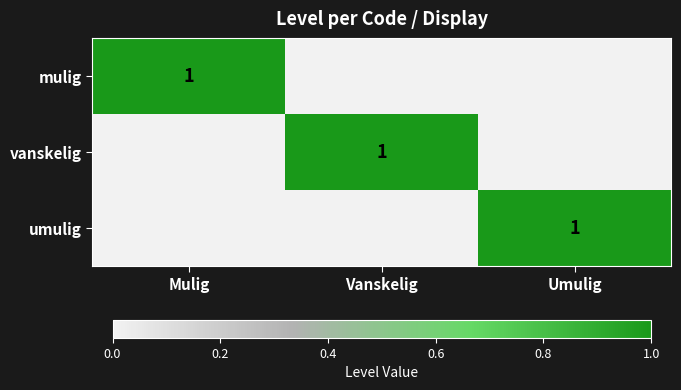

The umulig series shows 1 at Umulig. True or false?

True